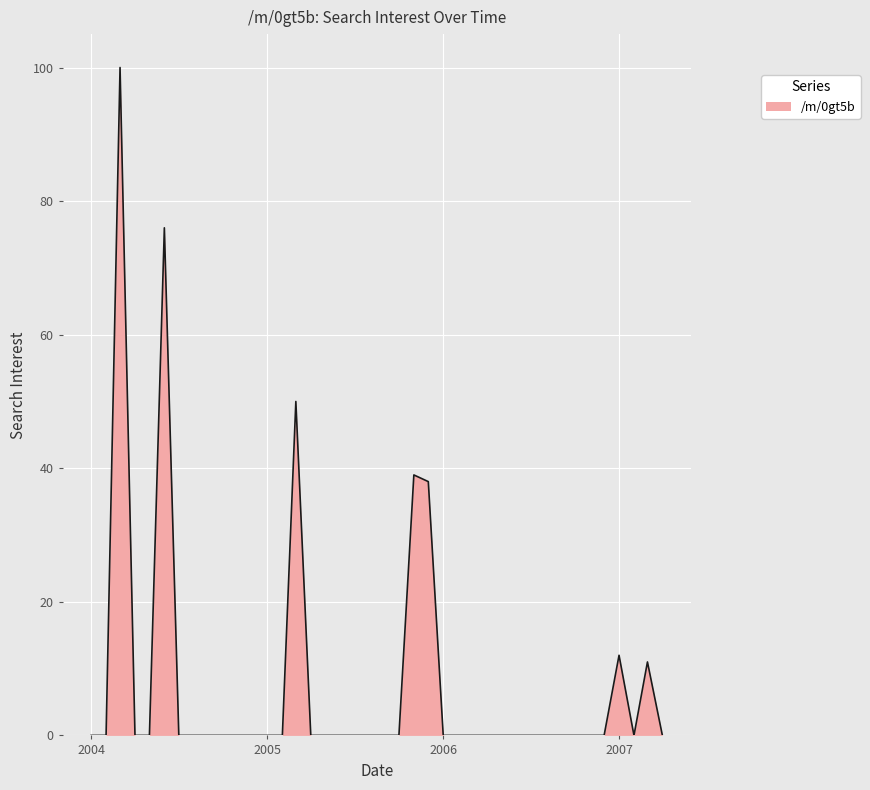

What is the difference between the maximum and minimum values?

100